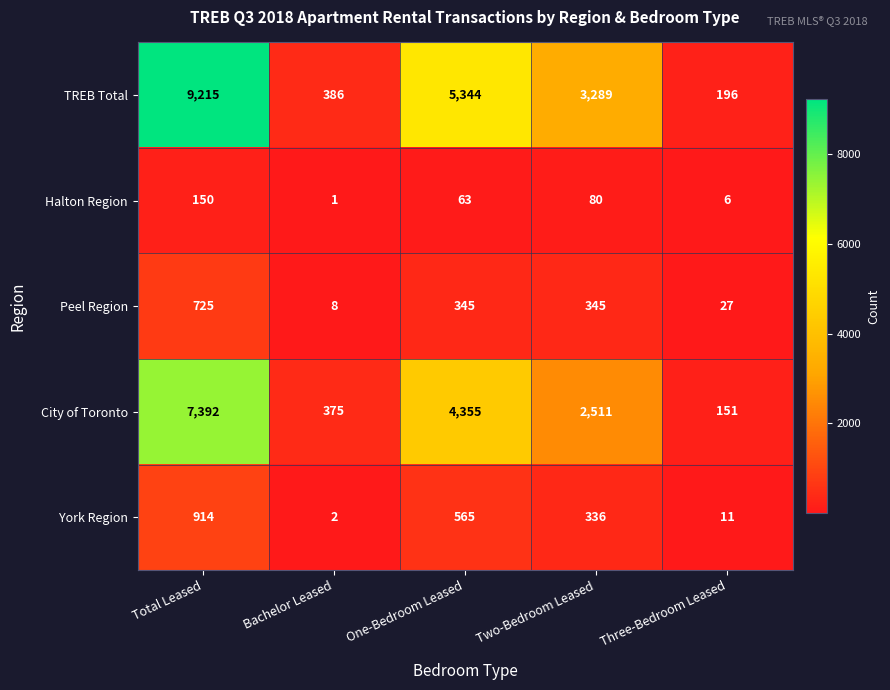

Count the number of categories in the chart.

5